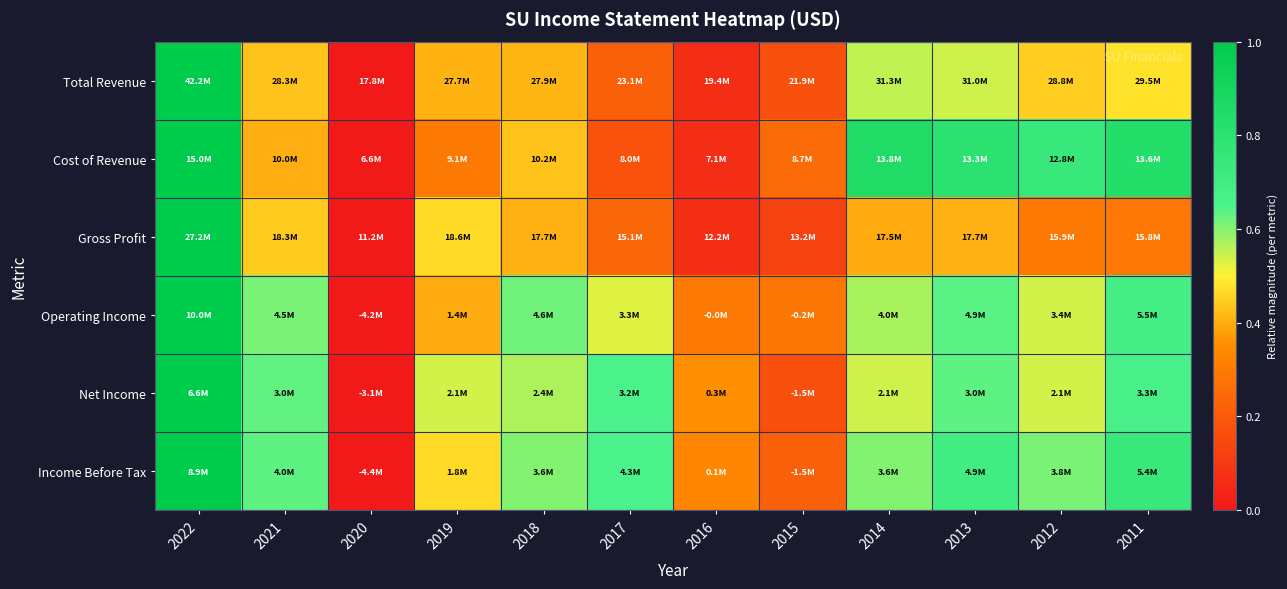

At which category is the sum across all series the highest?

2022